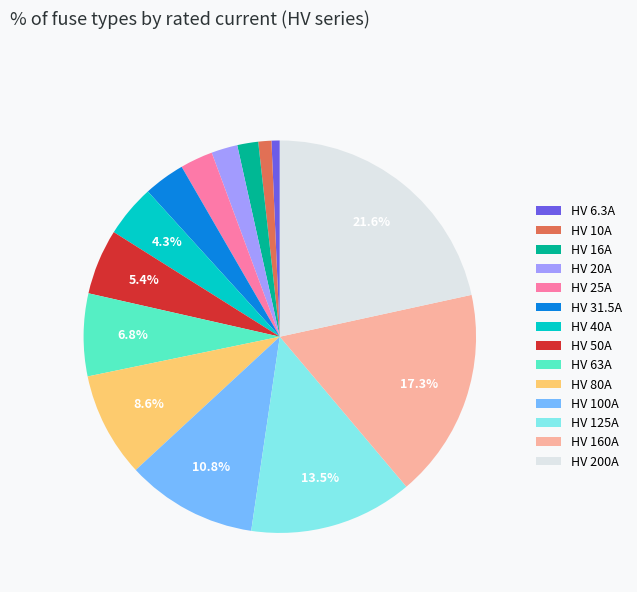

Which has a higher value, HV 16A or HV 100A?

HV 100A